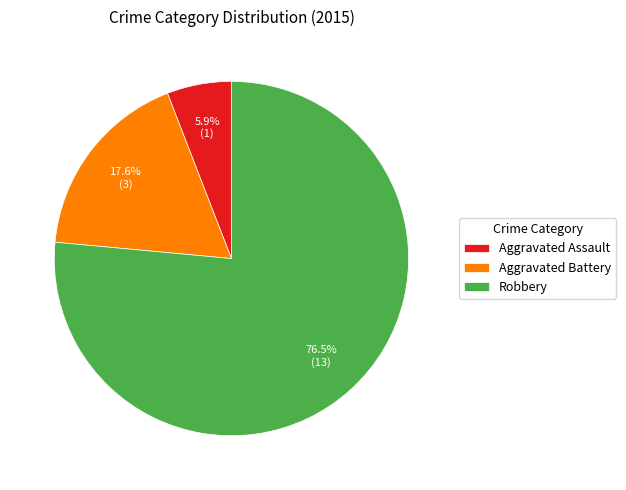

Count the number of slices in the pie.

3